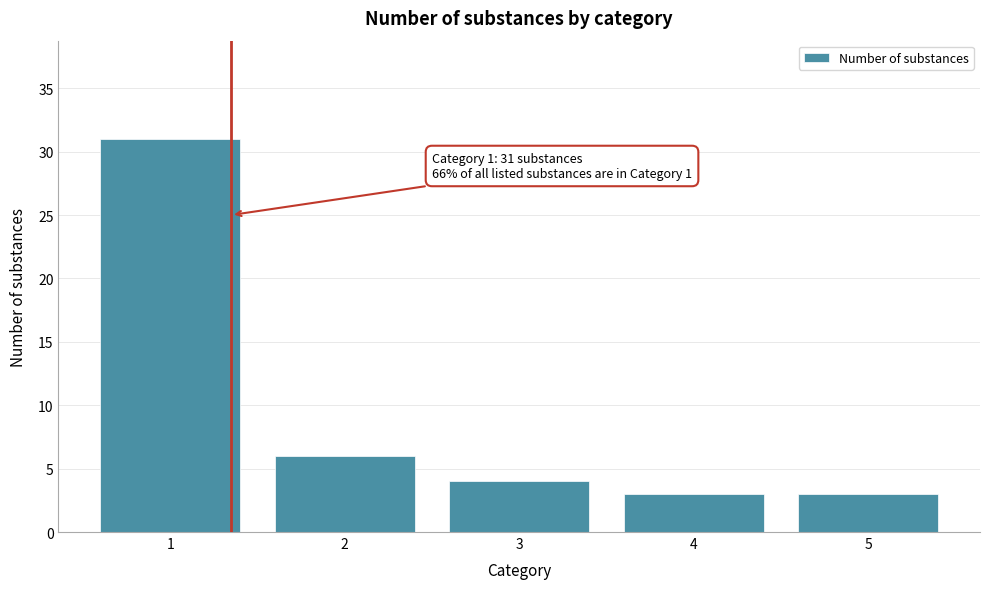

Reading left to right, what are all the values shown in this chart?

1=31	2=6	3=4	4=3	5=3